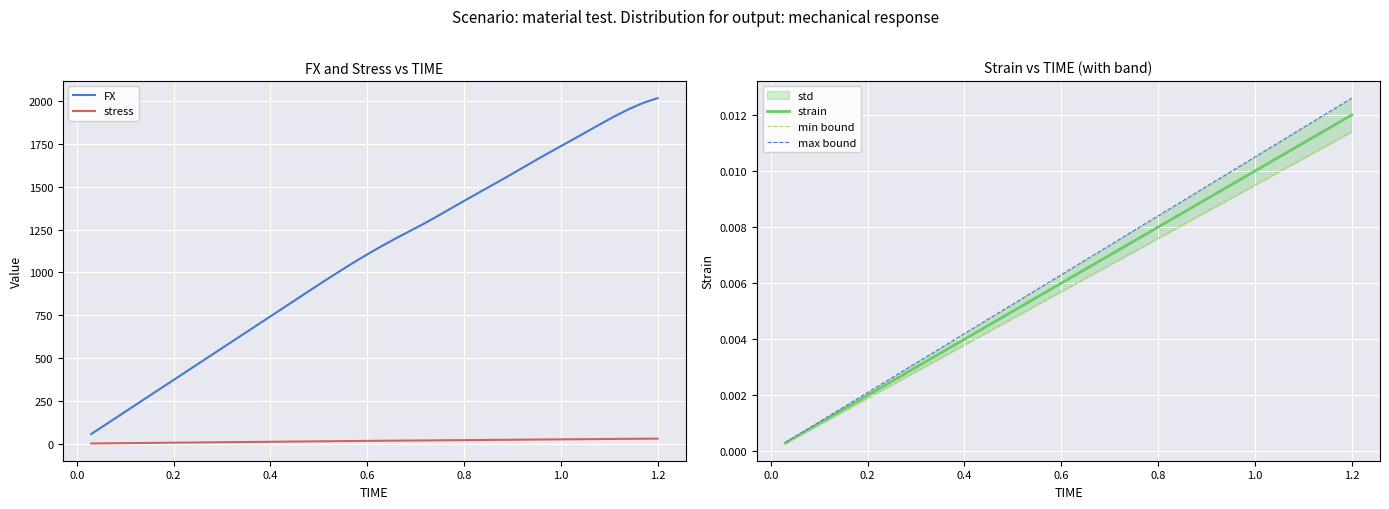

True or false: FX and min bound cross at least once.

False